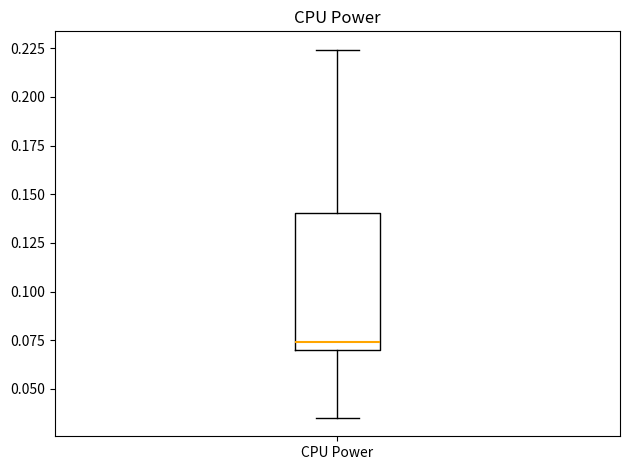

Where is the upper edge of the box for CPU Power on the y-axis? The values are not printed on the chart, so give them approximately, as read against the axis.

0.140